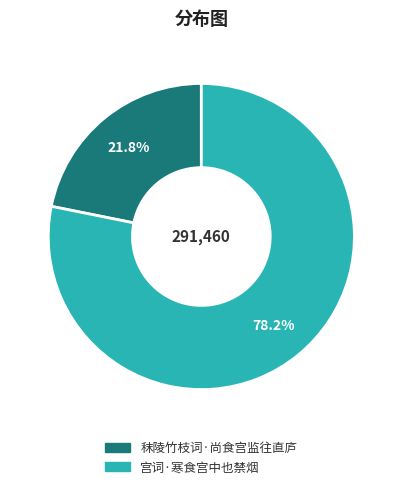

What is the total percentage of 秣陵竹枝词·尚食宫监往直庐 and 宫词·寒食宫中也禁烟?

100.0%